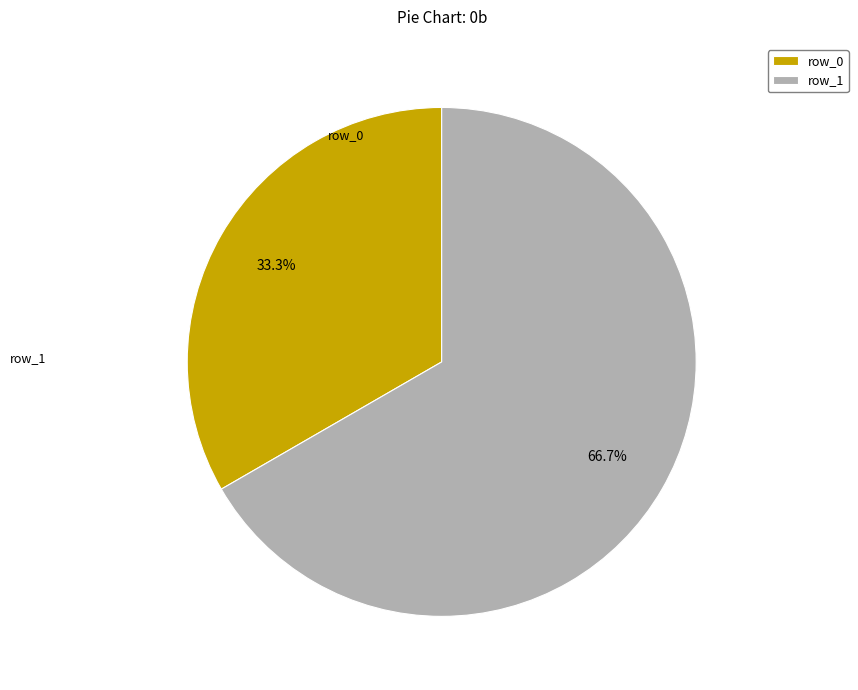

Does any single category account for the majority?

Yes